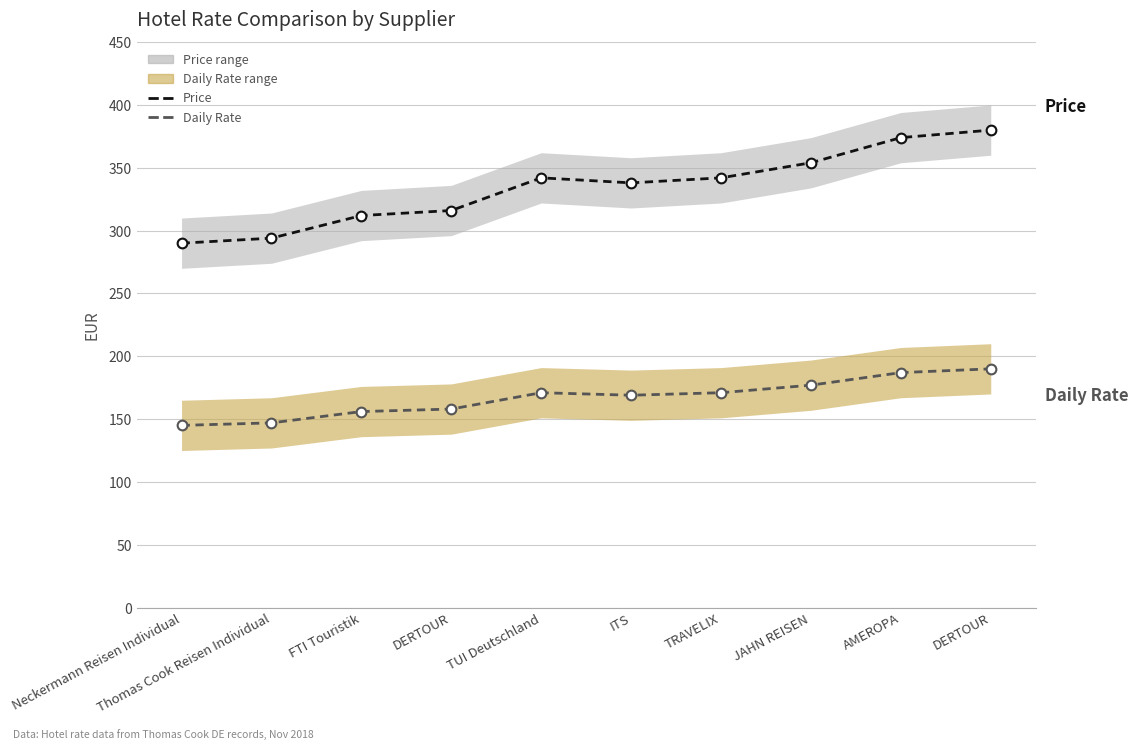

Which series changed the most between Thomas Cook Reisen Individual and DERTOUR?

Price